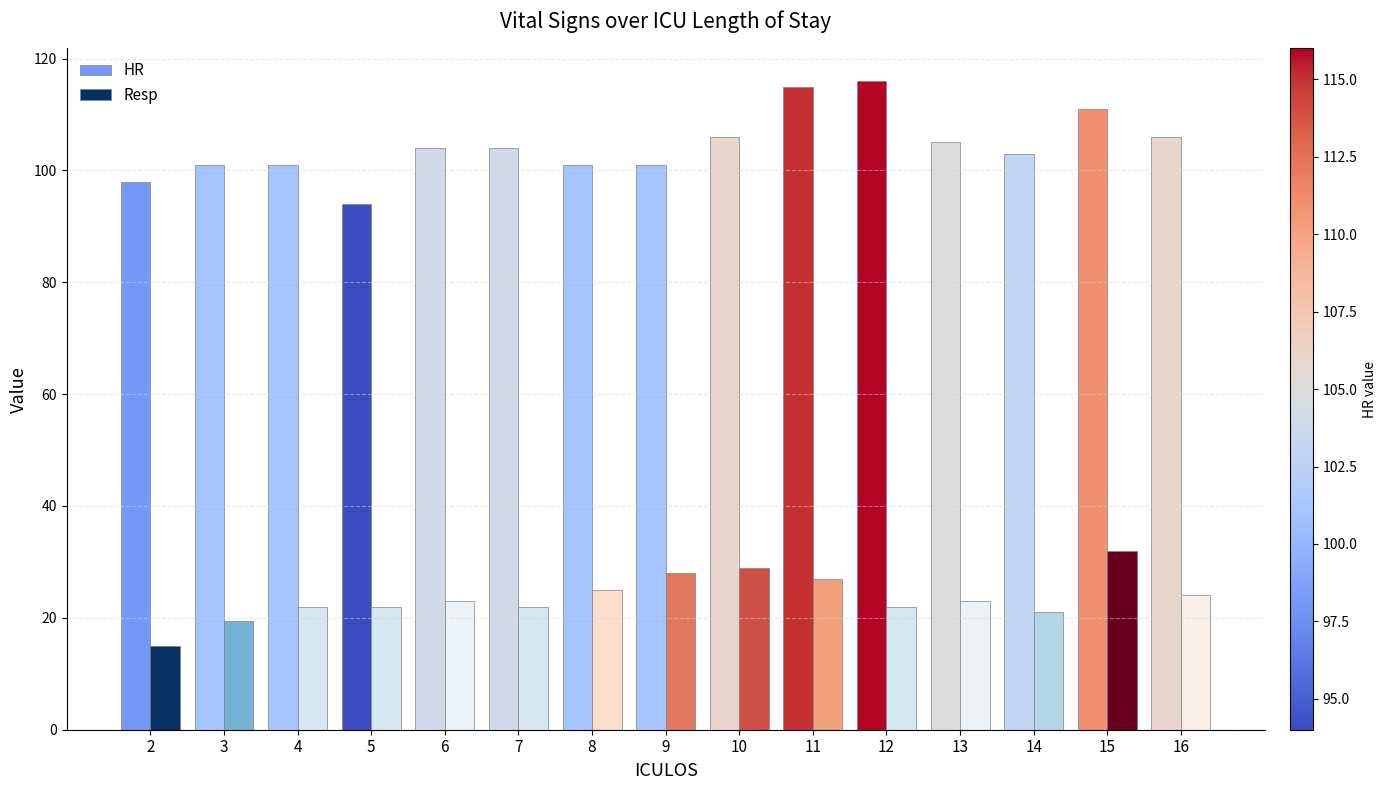

The value of HR at 4 is 165.7. True or false?

False